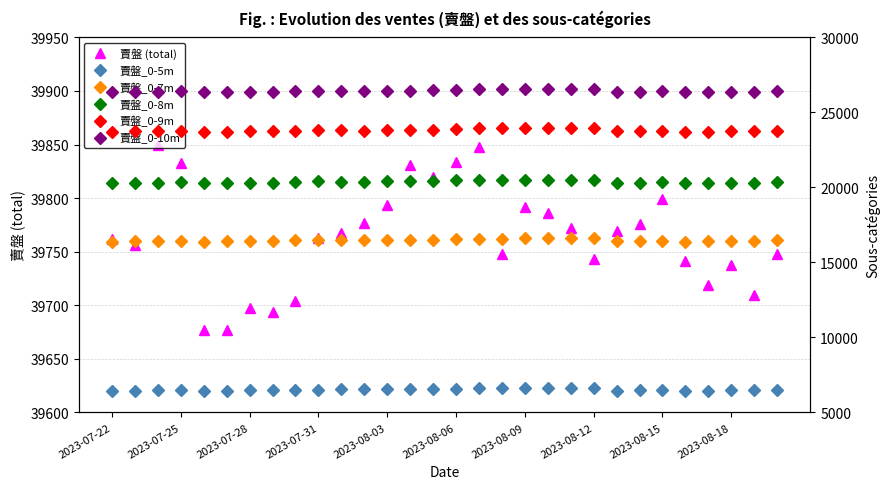

How many interior local peaks does the 賣盤_0-8m series have?

6